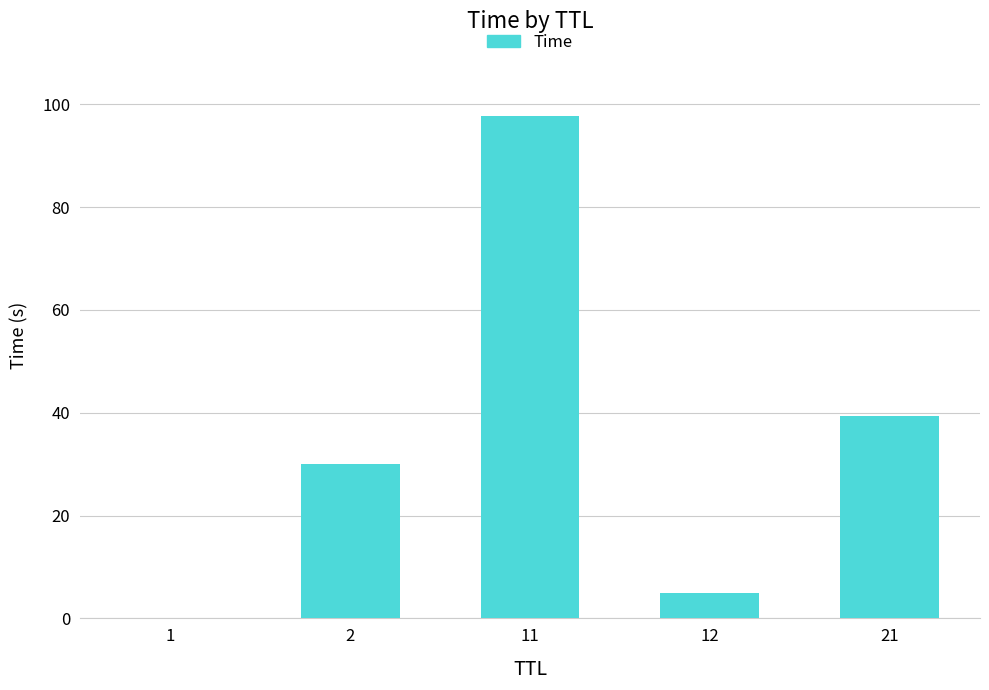

True or false: the data shows 46.1 at 2.

False